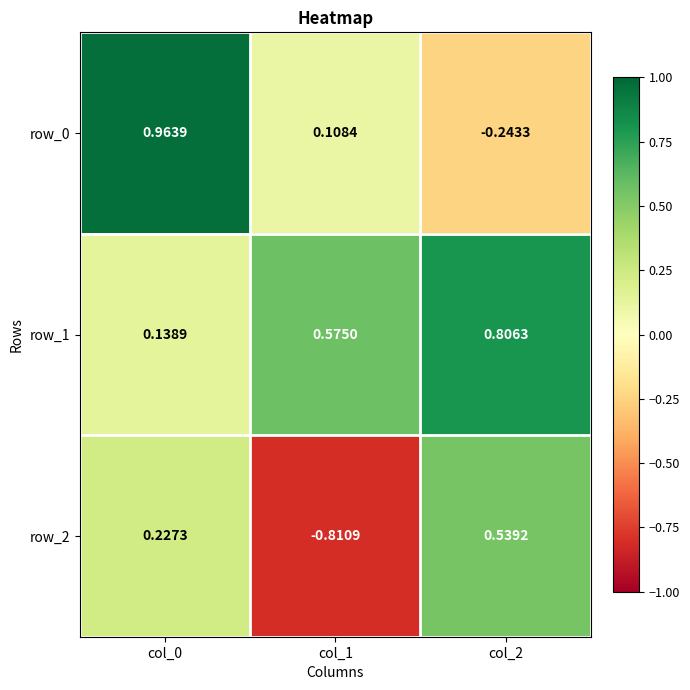

How many values in the row_0 series exceed 0?

2